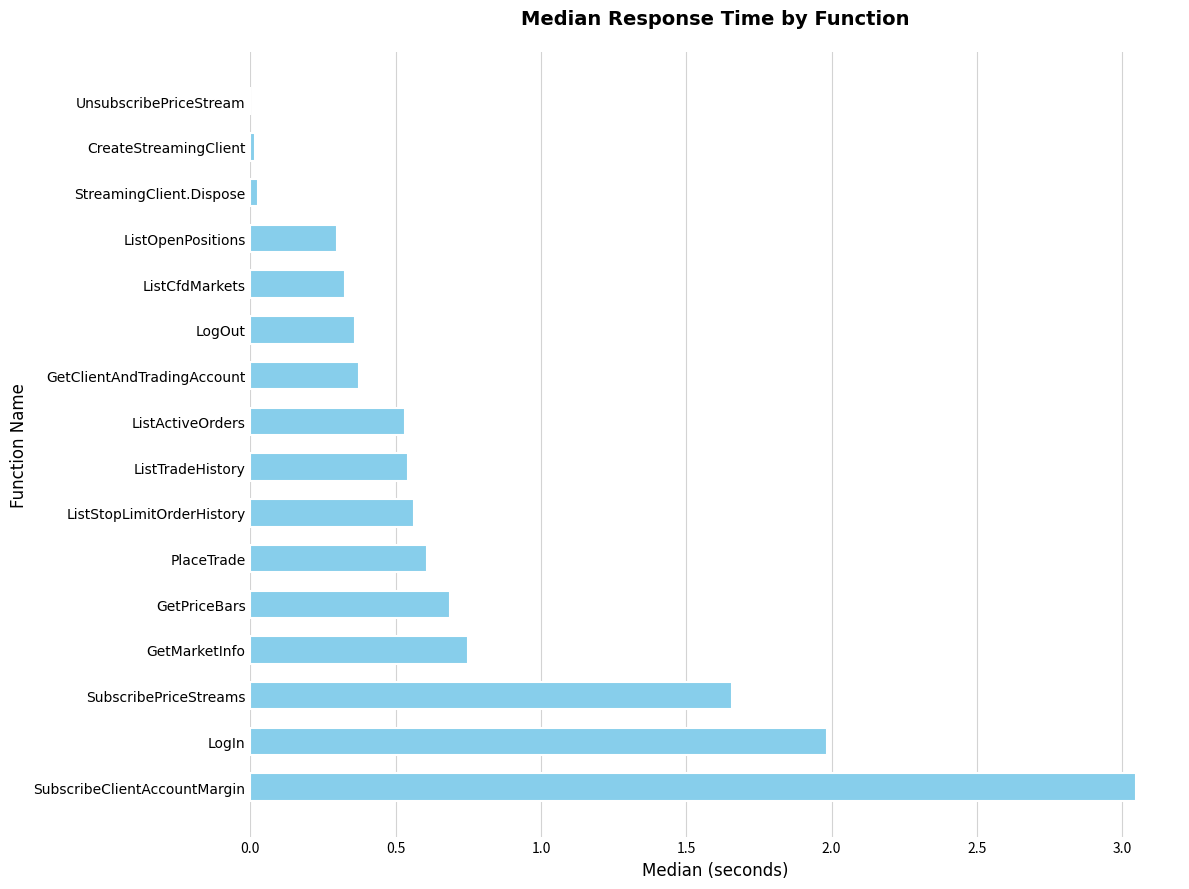

What is the change in value from LogIn to ListStopLimitOrderHistory?

-1.4